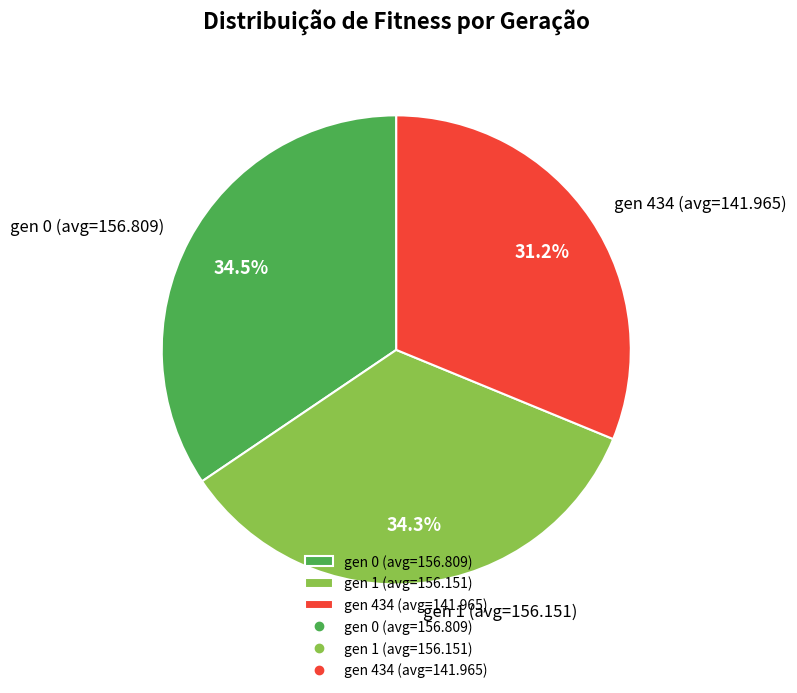

The gen 1 (avg=156.151) slice represents 29% of the pie. True or false?

False